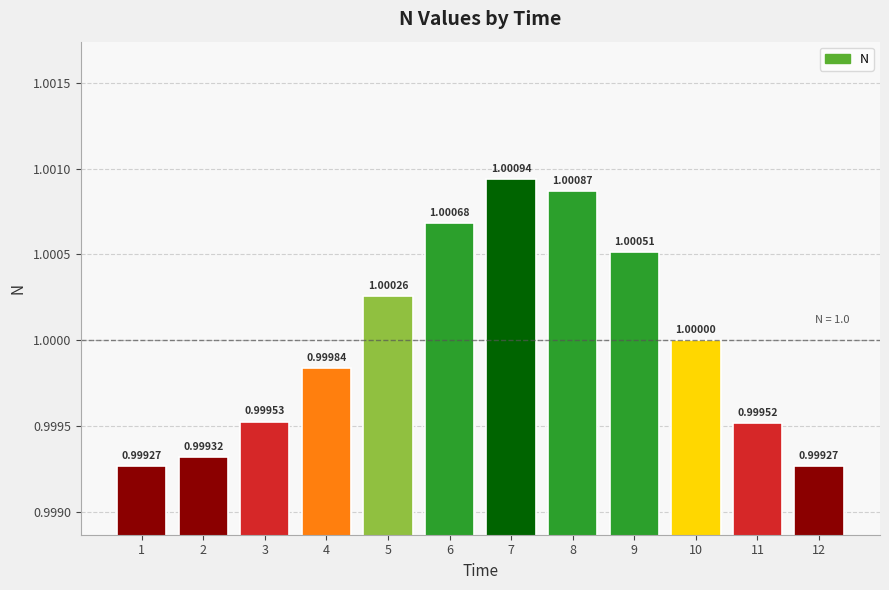

Between 8 and 5, which is larger?

8